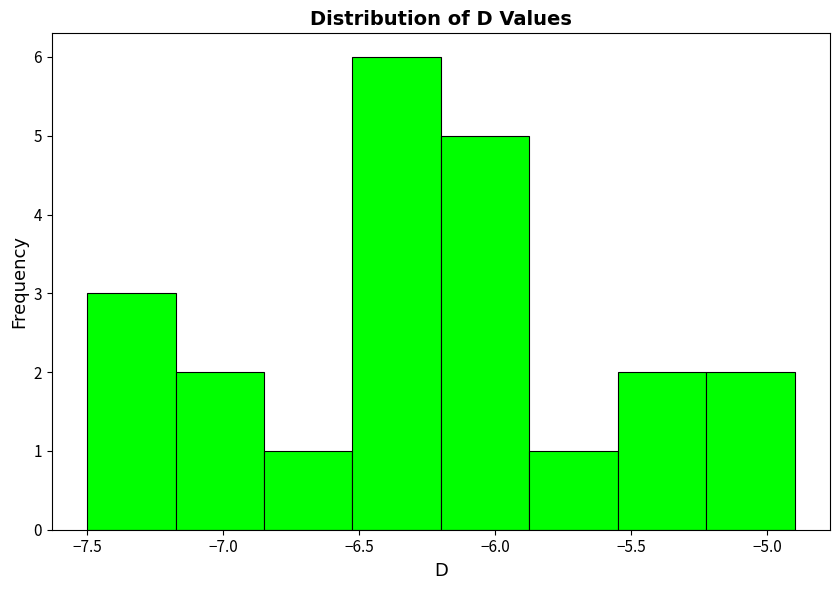

Which range on the x-axis has the tallest bar?

-6.525 to -6.200